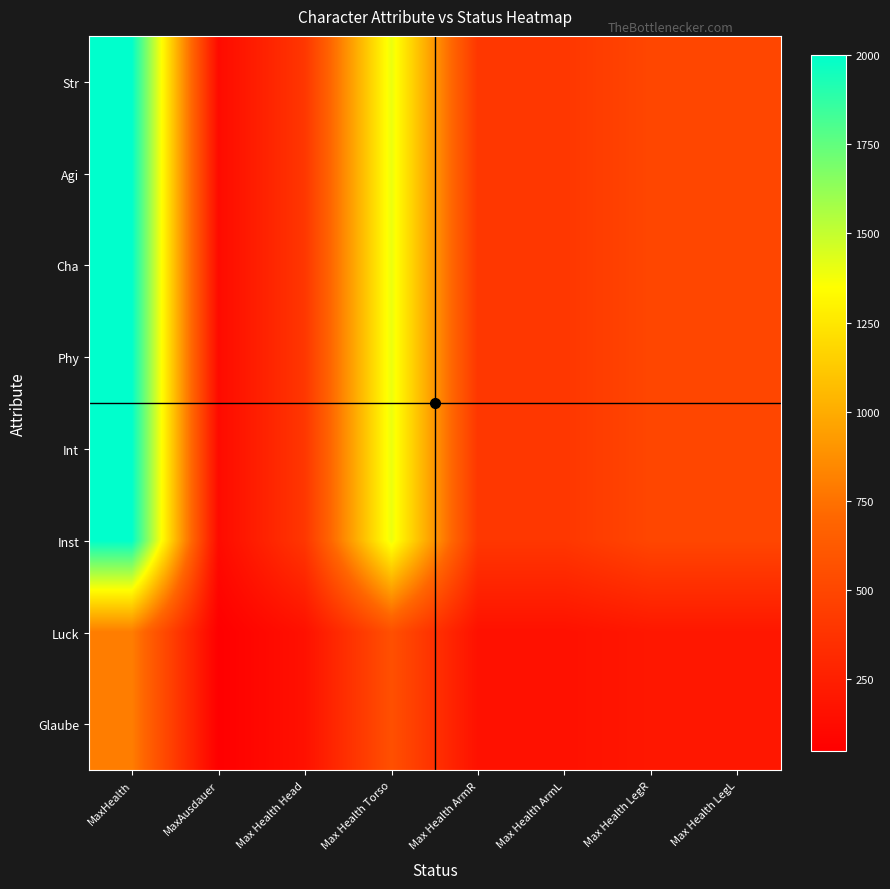

Reading left to right, what are all the values shown in this chart?

Str: MaxHealth=2000	MaxAusdauer=120	Max Health Head=400	Max Health Torso=1400	Max Health ArmR=400	Max Health ArmL=400	Max Health LegR=500	Max Health LegL=500
Agi: MaxHealth=2000	MaxAusdauer=120	Max Health Head=400	Max Health Torso=1400	Max Health ArmR=400	Max Health ArmL=400	Max Health LegR=500	Max Health LegL=500
Cha: MaxHealth=2000	MaxAusdauer=120	Max Health Head=400	Max Health Torso=1400	Max Health ArmR=400	Max Health ArmL=400	Max Health LegR=500	Max Health LegL=500
Phy: MaxHealth=2000	MaxAusdauer=120	Max Health Head=400	Max Health Torso=1400	Max Health ArmR=400	Max Health ArmL=400	Max Health LegR=500	Max Health LegL=500
Int: MaxHealth=2000	MaxAusdauer=120	Max Health Head=400	Max Health Torso=1400	Max Health ArmR=400	Max Health ArmL=400	Max Health LegR=500	Max Health LegL=500
Inst: MaxHealth=2000	MaxAusdauer=120	Max Health Head=400	Max Health Torso=1400	Max Health ArmR=400	Max Health ArmL=400	Max Health LegR=500	Max Health LegL=500
Luck: MaxHealth=800	MaxAusdauer=48	Max Health Head=160	Max Health Torso=560	Max Health ArmR=160	Max Health ArmL=160	Max Health LegR=200	Max Health LegL=200
Glaube: MaxHealth=800	MaxAusdauer=48	Max Health Head=160	Max Health Torso=560	Max Health ArmR=160	Max Health ArmL=160	Max Health LegR=200	Max Health LegL=200